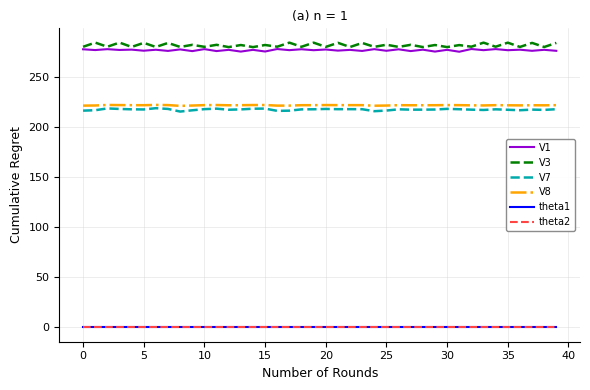

What is the greatest value displayed?

283.9